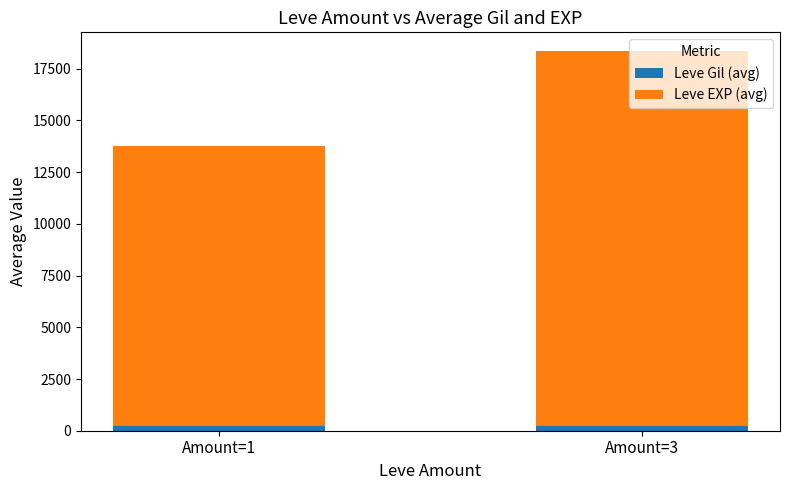

What is the total value across all series at Amount=3?

18342